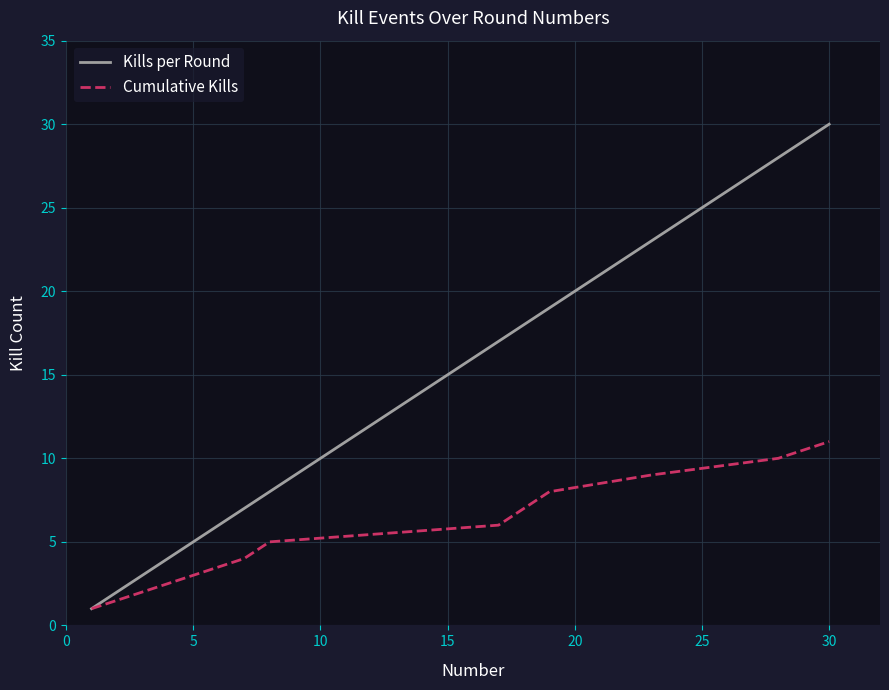

Rank the series by their average value, from lowest to highest.

Cumulative Kills, Kills per Round